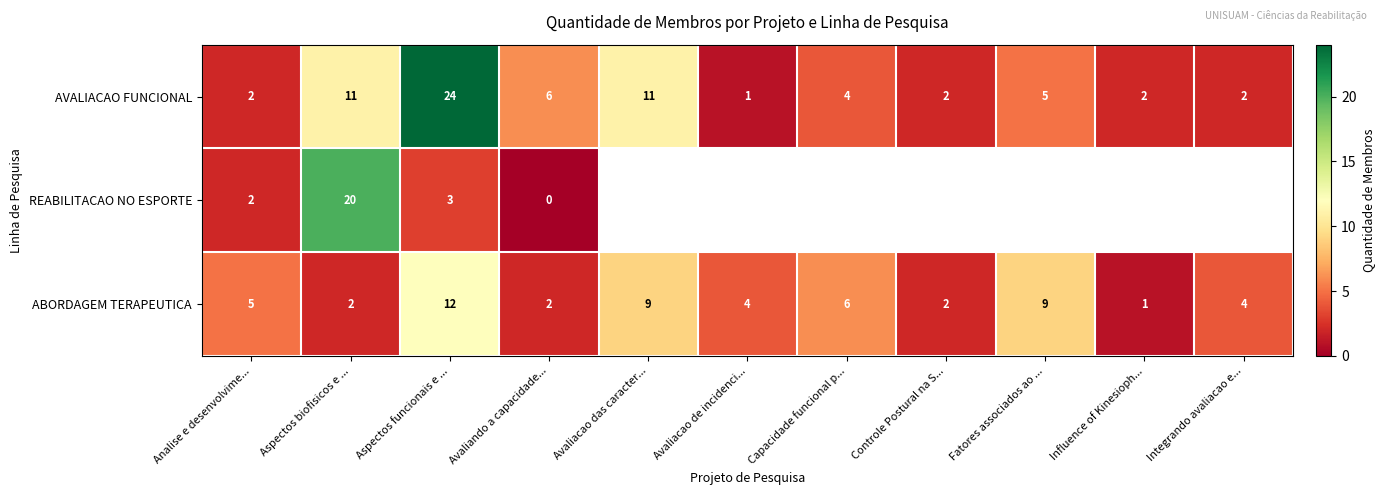

The AVALIACAO FUNCIONAL series shows 24.0 at Aspectos funcionais e .... True or false?

True